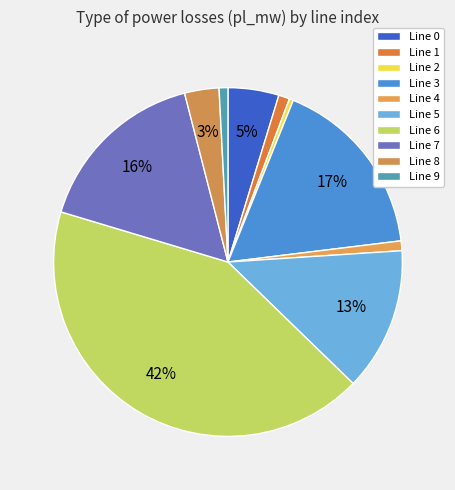

Count the number of slices in the pie.

10